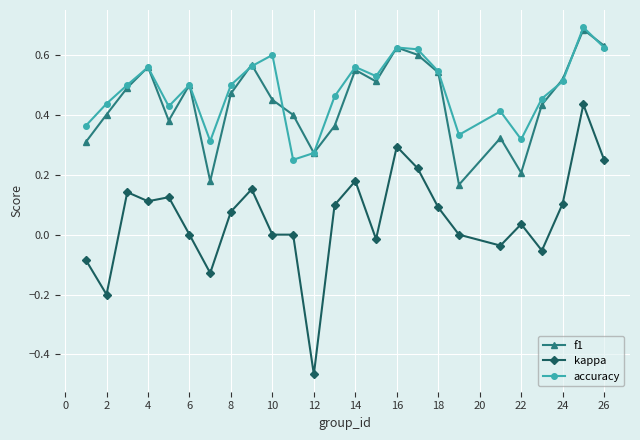

True or false: kappa and f1 cross at least once.

False